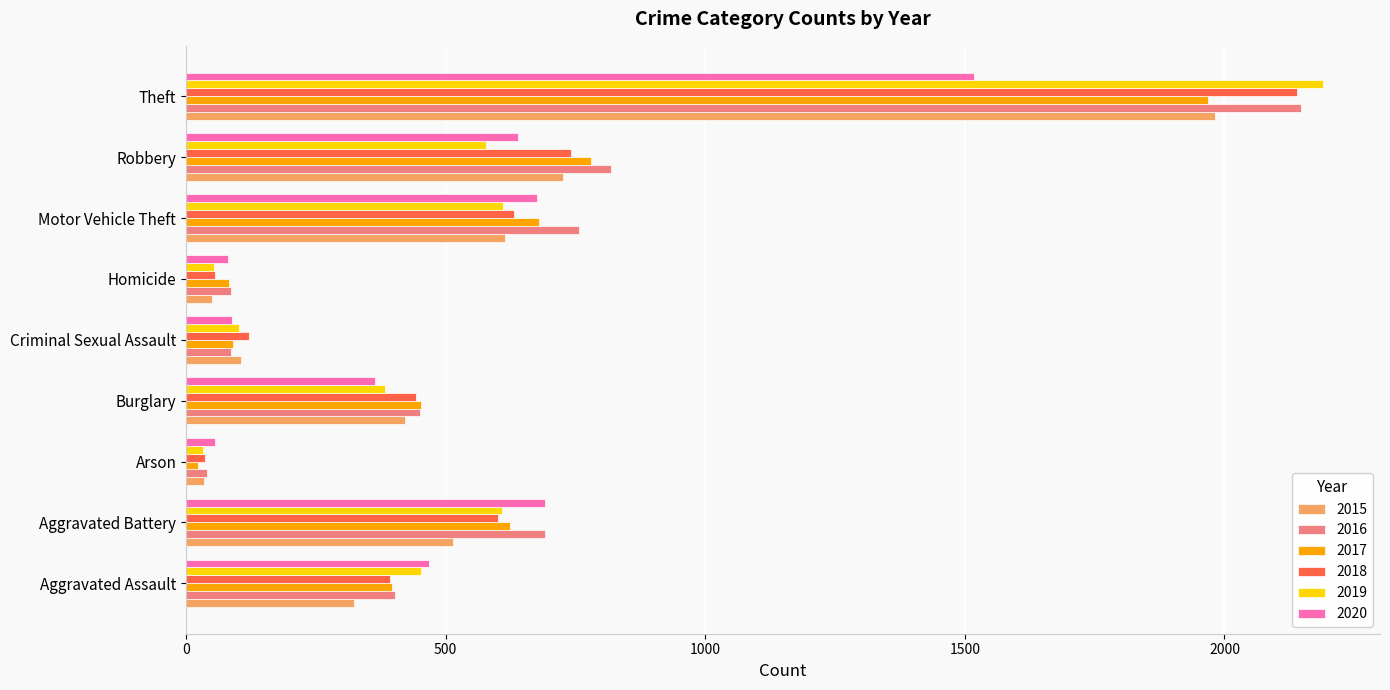

At which category does the chart reach its peak across all series?

Theft